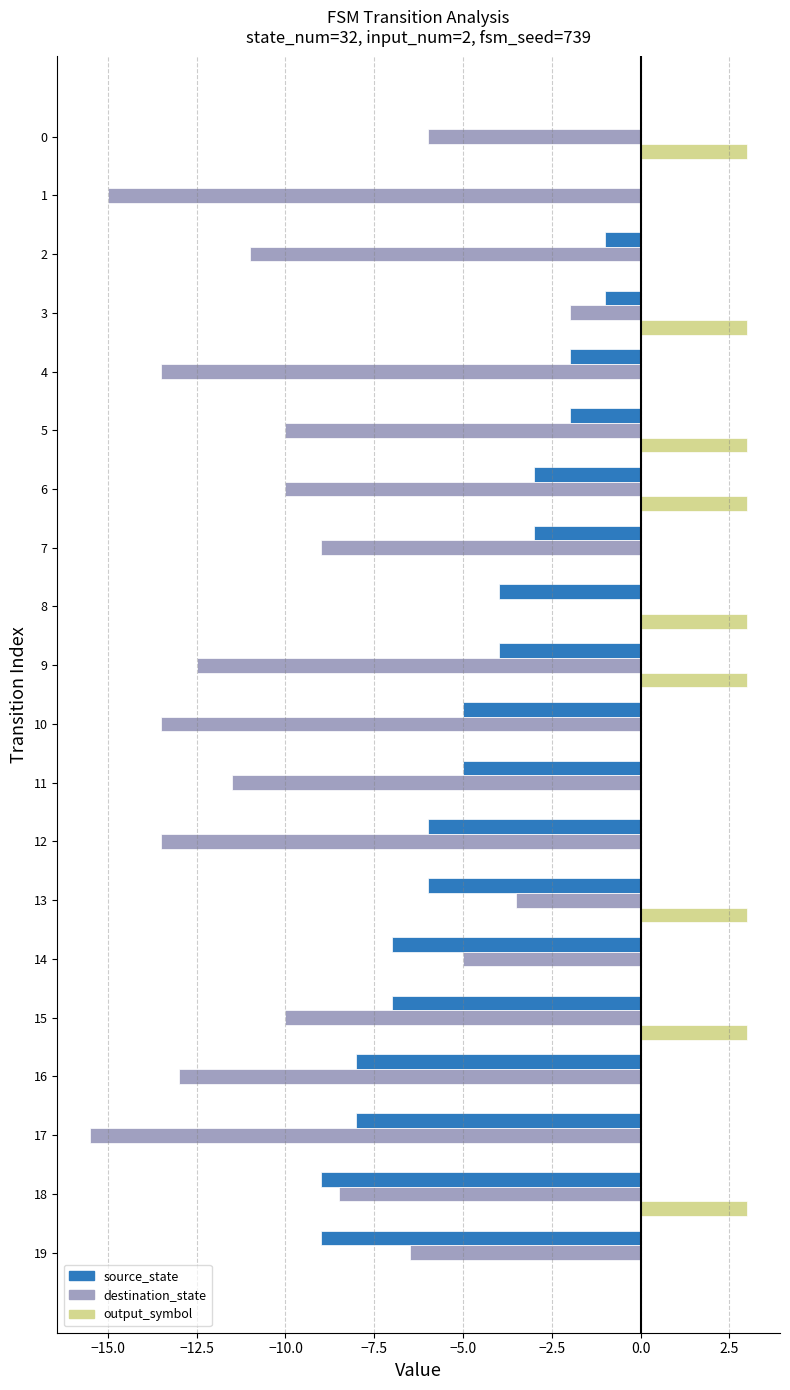

The value of source_state at 9 is -4.0. True or false?

True